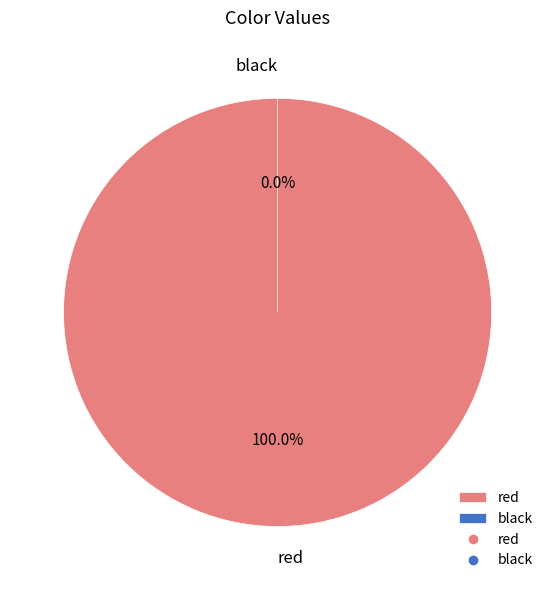

Does black account for over 50% of the chart?

No